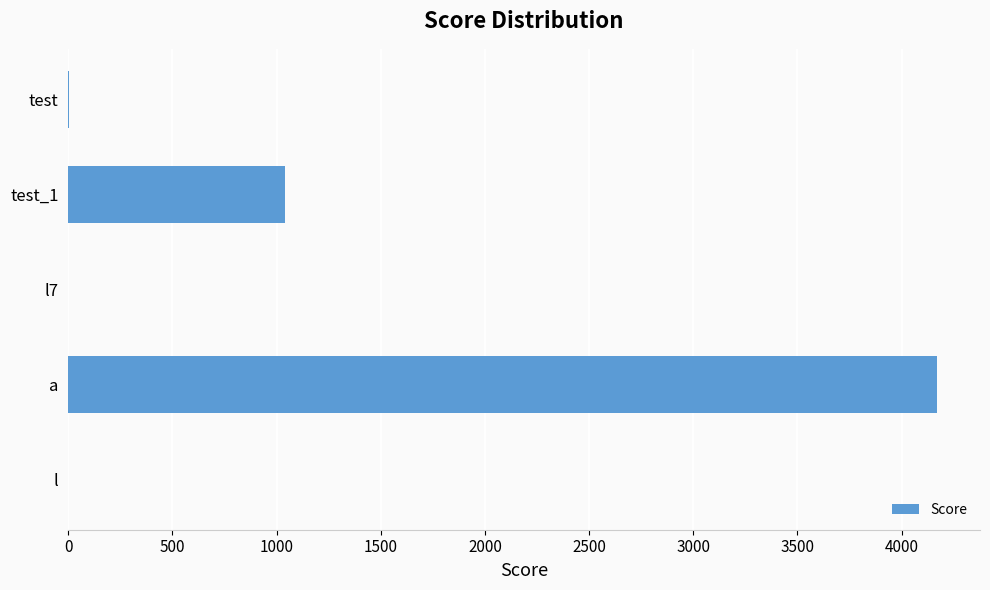

Is it true that the value at l is 0?

True